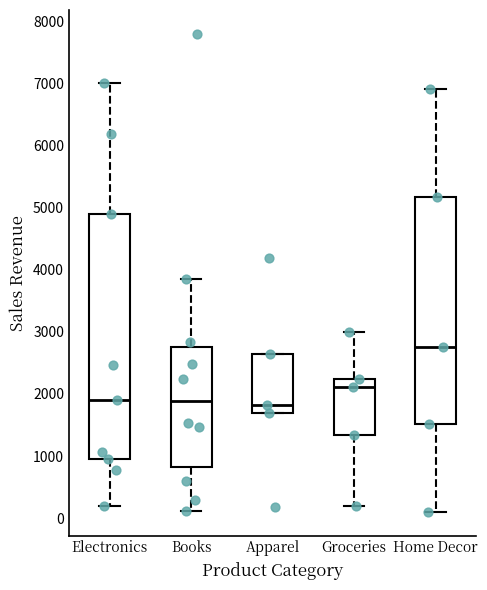

Where is the upper edge of the box for Groceries on the y-axis? The values are not printed on the chart, so give them approximately, as read against the axis.

2200